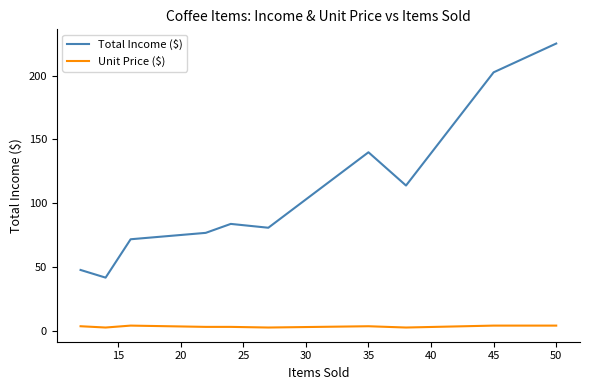

True or false: Total Income ($) and Unit Price ($) cross at least once.

False